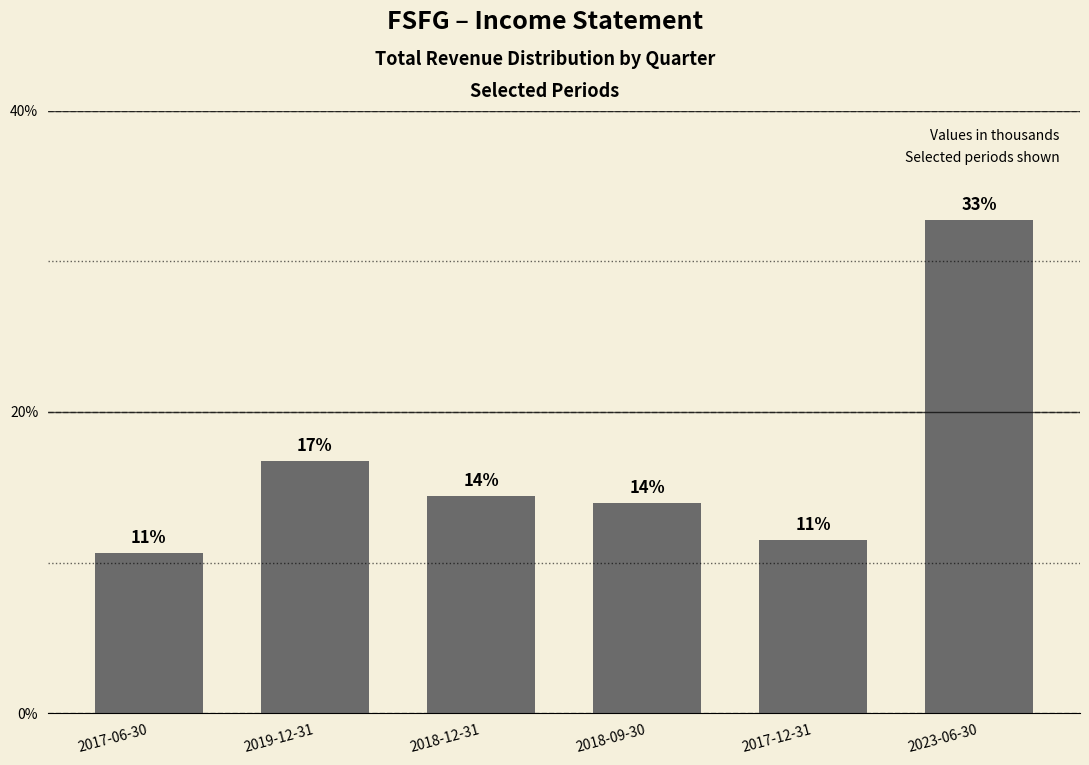

What is the greatest value displayed?

32.8